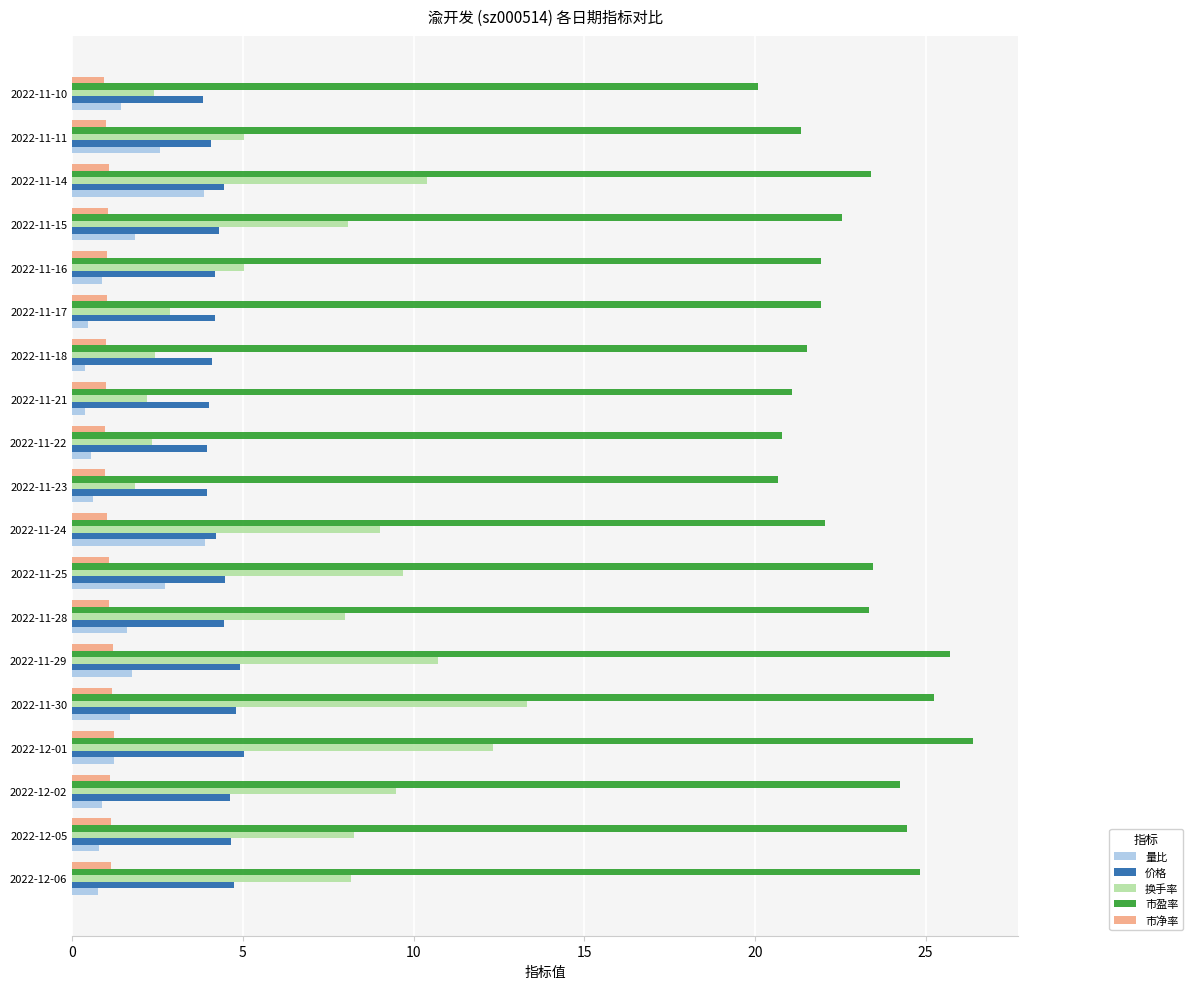

Which series has the widest spread of values?

换手率